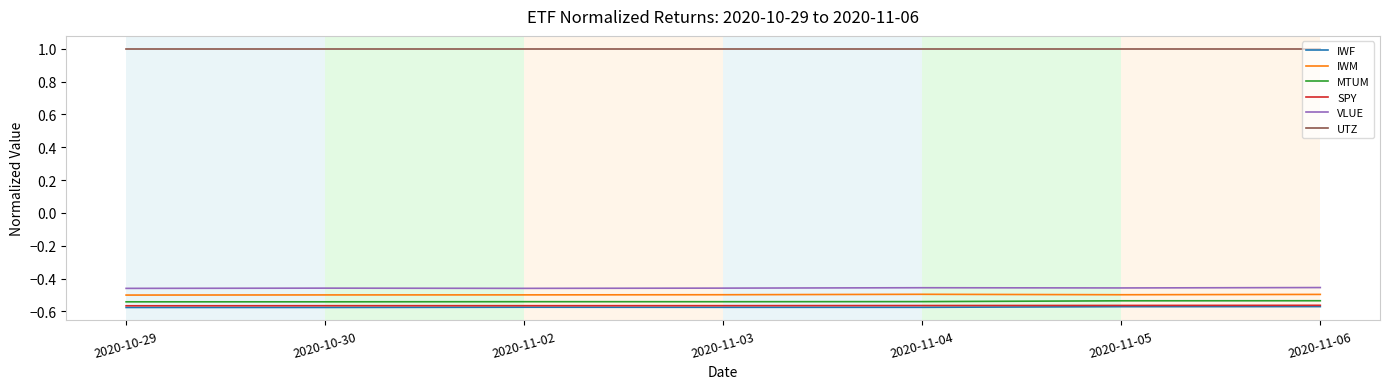

How many lines are shown in the chart?

6